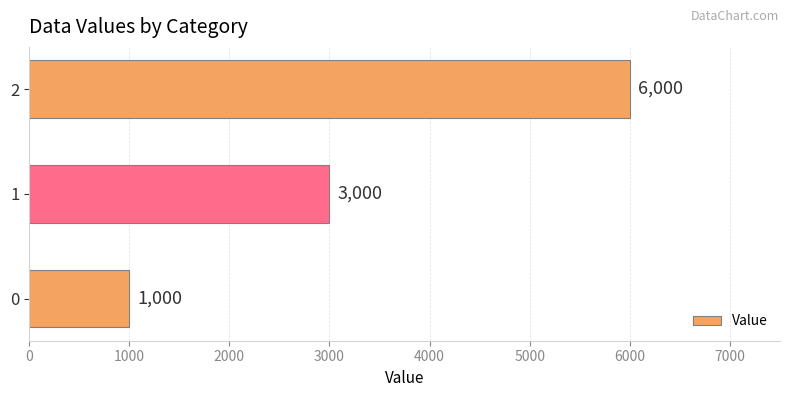

Reading top to bottom, list all the values displayed in this chart.

6000	3000	1000